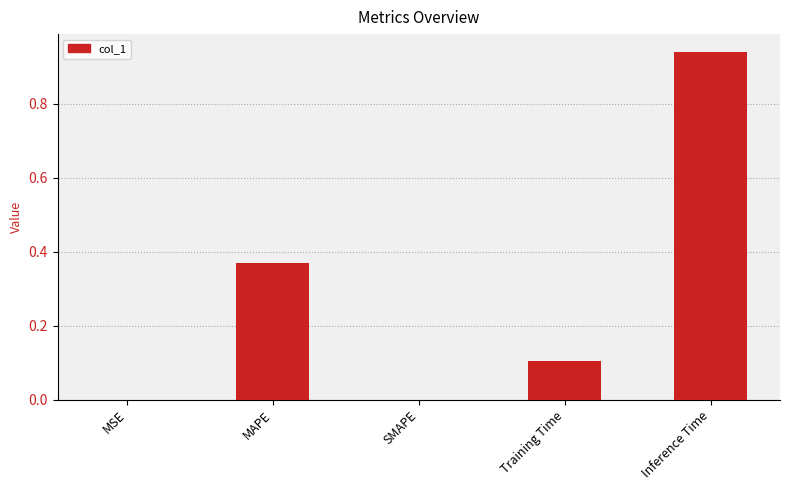

Which has a higher value, MAPE or Training Time?

MAPE